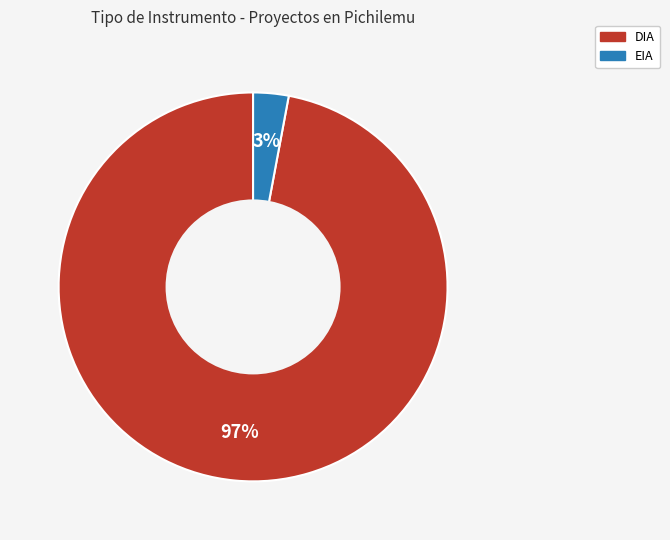

Does DIA represent more than half of the total?

Yes